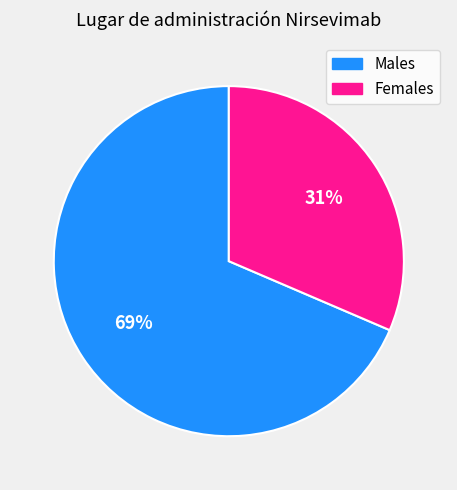

Which category has the biggest portion of the pie?

Males